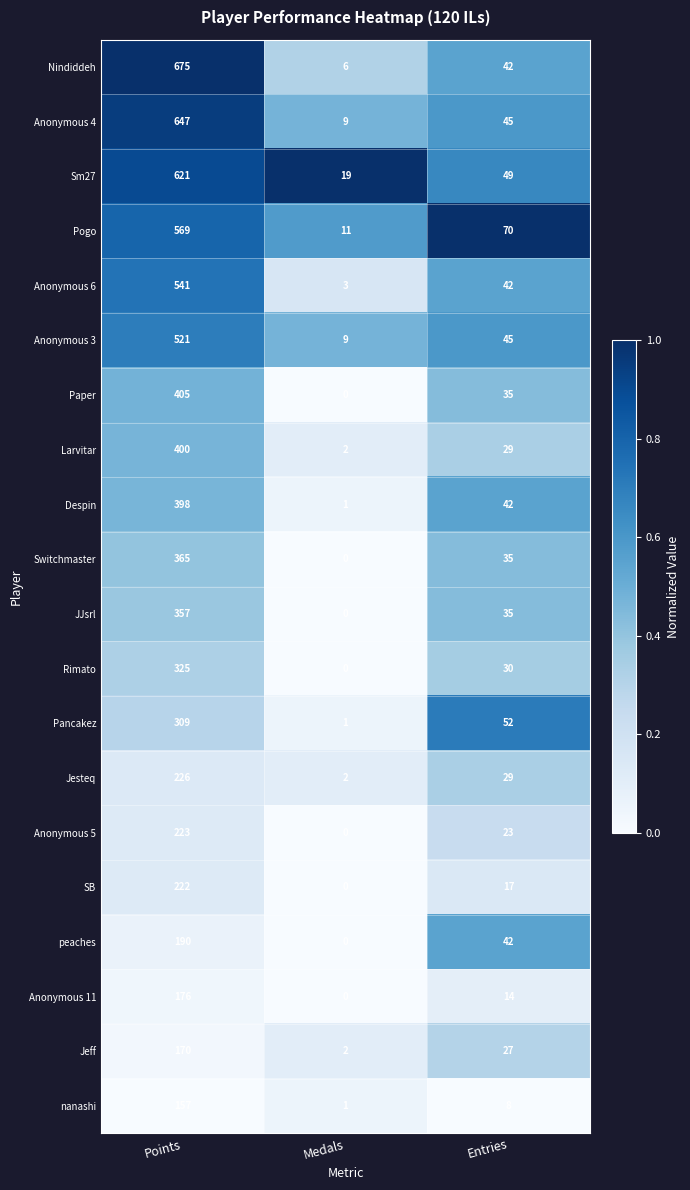

List the series in order of their peak value, highest first.

Nindiddeh, Anonymous 4, Sm27, Pogo, Anonymous 6, Anonymous 3, Paper, Larvitar, Despin, Switchmaster, JJsrl, Rimato, Pancakez, Jesteq, Anonymous 5, SB, peaches, Anonymous 11, Jeff, nanashi